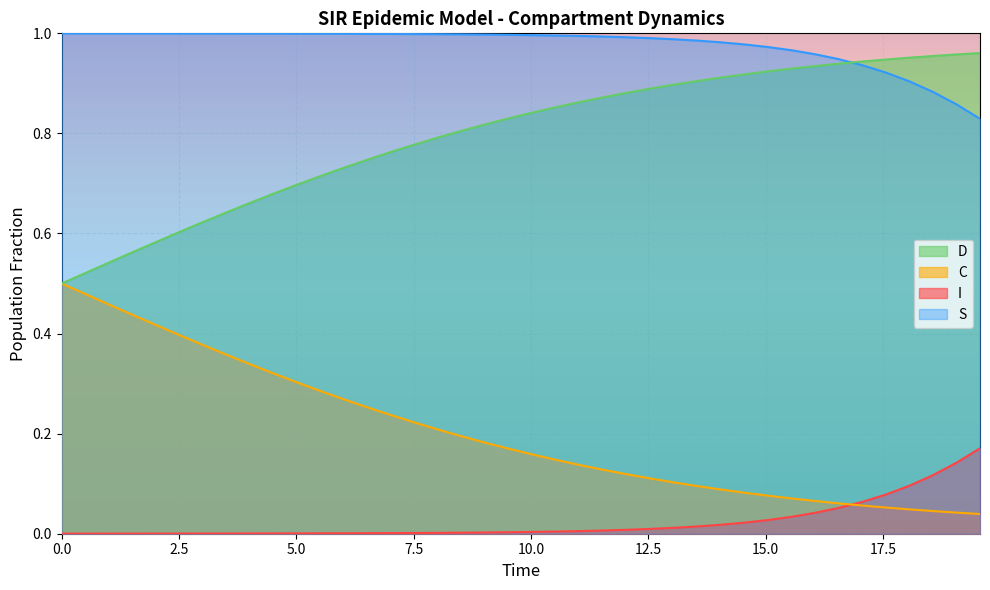

Reading left to right, list all the values displayed in this chart.

S: 1.0	1.0	1.0	1.0	1.0	1.0	1.0	1.0	1.0	1.0	1.0	1.0	1.0	1.0	1.0	1.0	1.0	1.0	1.0	1.0	1.0	1.0	1.0	1.0	1.0	1.0	1.0	1.0	1.0	1.0	1.0	1.0	1.0	0.9	0.9	0.9	0.9	0.9	0.9	0.8
I: 0.0	0.0	0.0	0.0	0.0	0.0	0.0	0.0	0.0	0.0	0.0	0.0	0.0	0.0	0.0	0.0	0.0	0.0	0.0	0.0	0.0	0.0	0.0	0.0	0.0	0.0	0.0	0.0	0.0	0.0	0.0	0.0	0.0	0.1	0.1	0.1	0.1	0.1	0.1	0.2
C: 0.5	0.5	0.5	0.4	0.4	0.4	0.4	0.4	0.3	0.3	0.3	0.3	0.3	0.3	0.2	0.2	0.2	0.2	0.2	0.2	0.2	0.1	0.1	0.1	0.1	0.1	0.1	0.1	0.1	0.1	0.1	0.1	0.1	0.1	0.1	0.1	0.0	0.0	0.0	0.0
D: 0.5	0.5	0.5	0.6	0.6	0.6	0.6	0.6	0.7	0.7	0.7	0.7	0.7	0.7	0.8	0.8	0.8	0.8	0.8	0.8	0.8	0.9	0.9	0.9	0.9	0.9	0.9	0.9	0.9	0.9	0.9	0.9	0.9	0.9	0.9	0.9	1.0	1.0	1.0	1.0